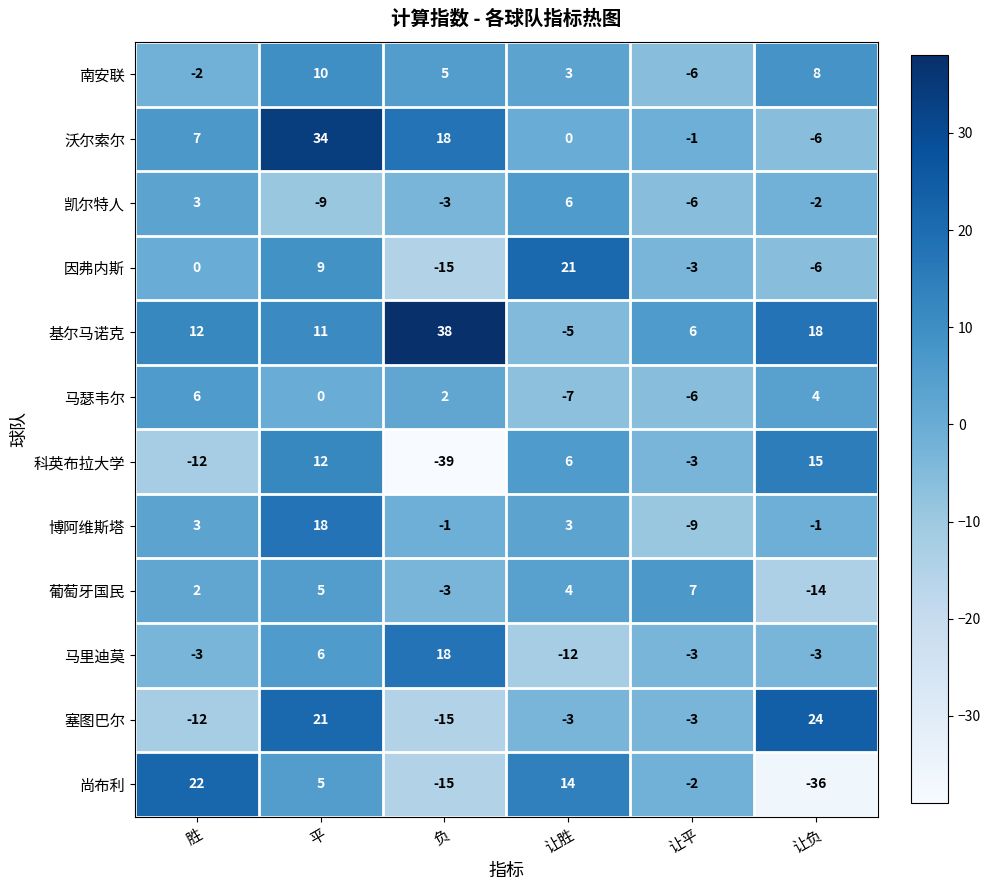

What is the spread (max minus min) of values at 胜?

34